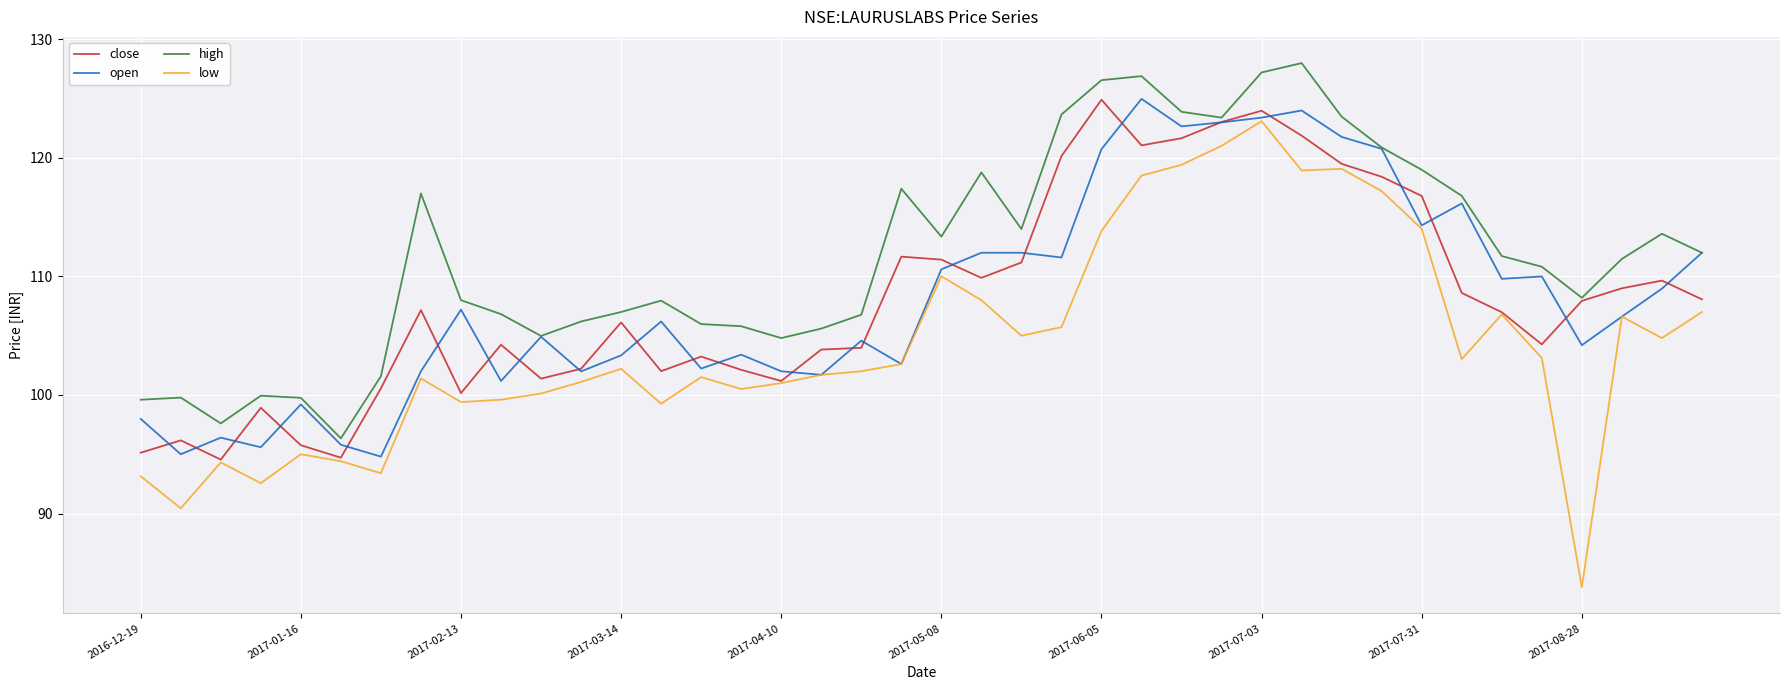

Which series has the widest spread of values?

low